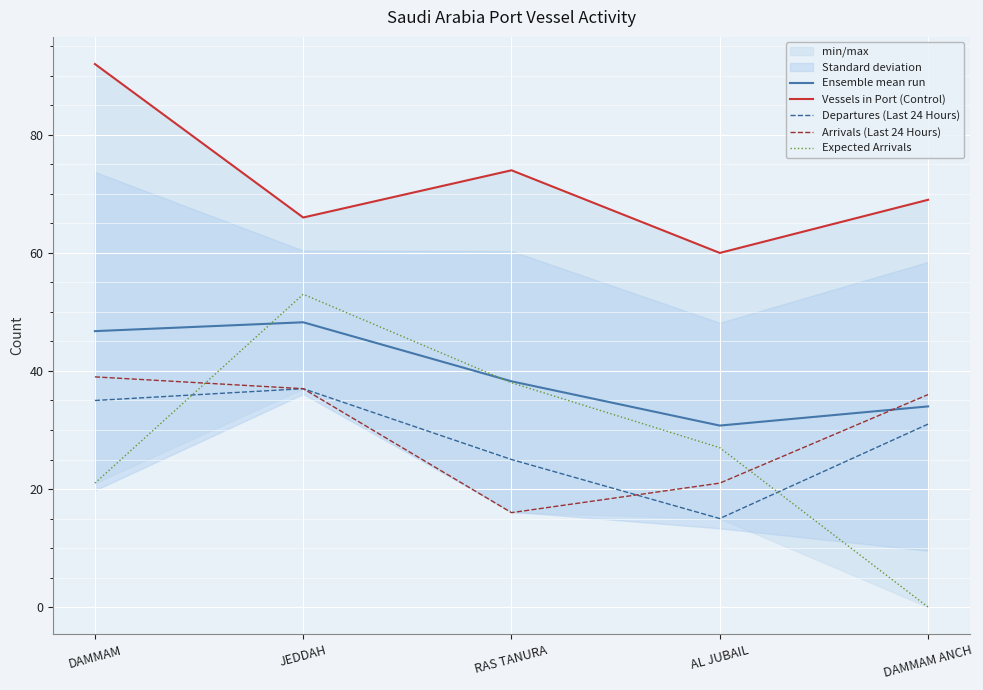

How many Expected Arrivals values are between 21 and 38?

3